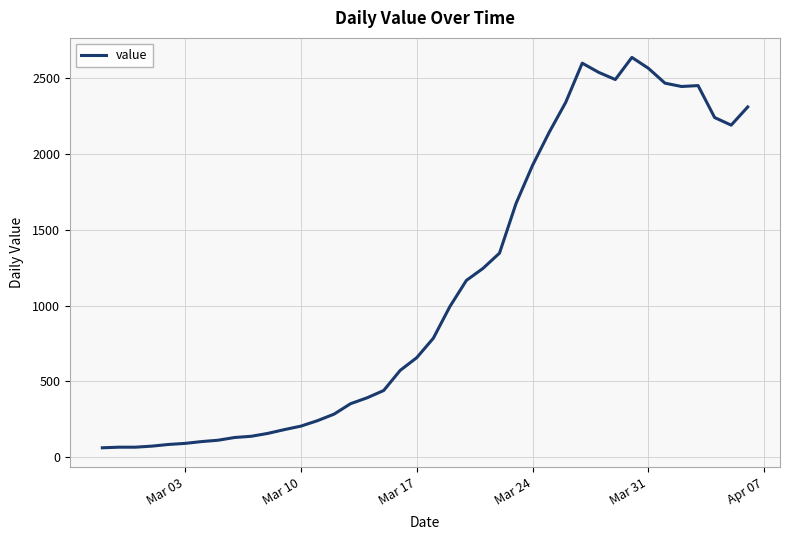

What is the maximum value shown in the chart?

2638